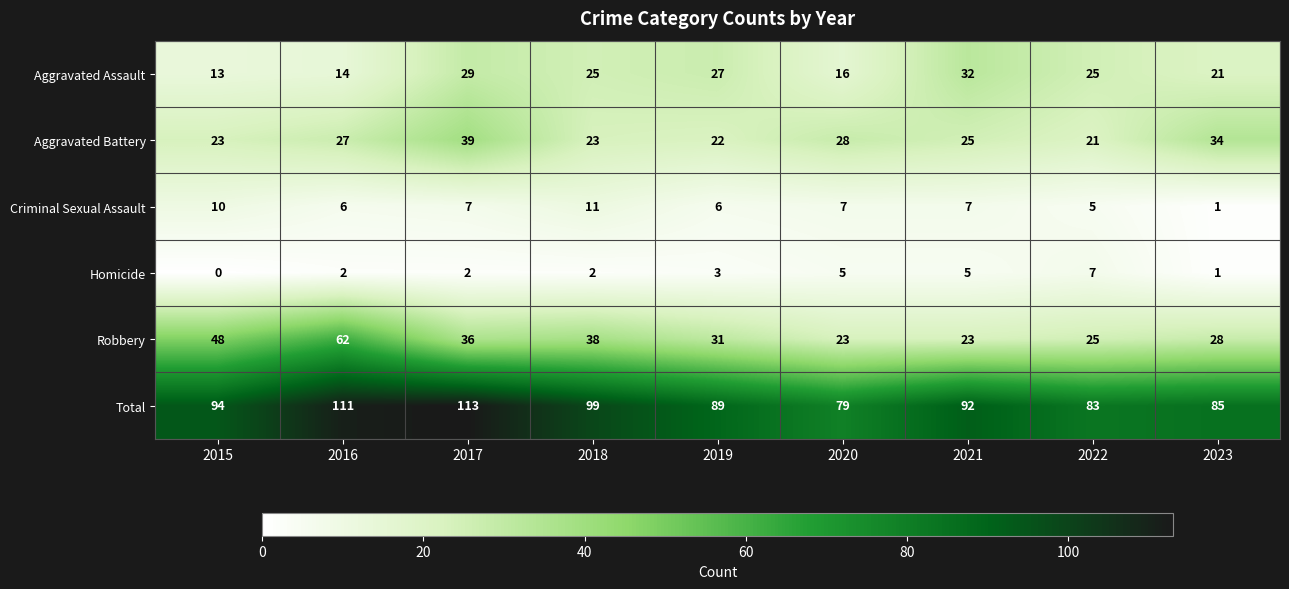

What is the average value of the Homicide series?

3